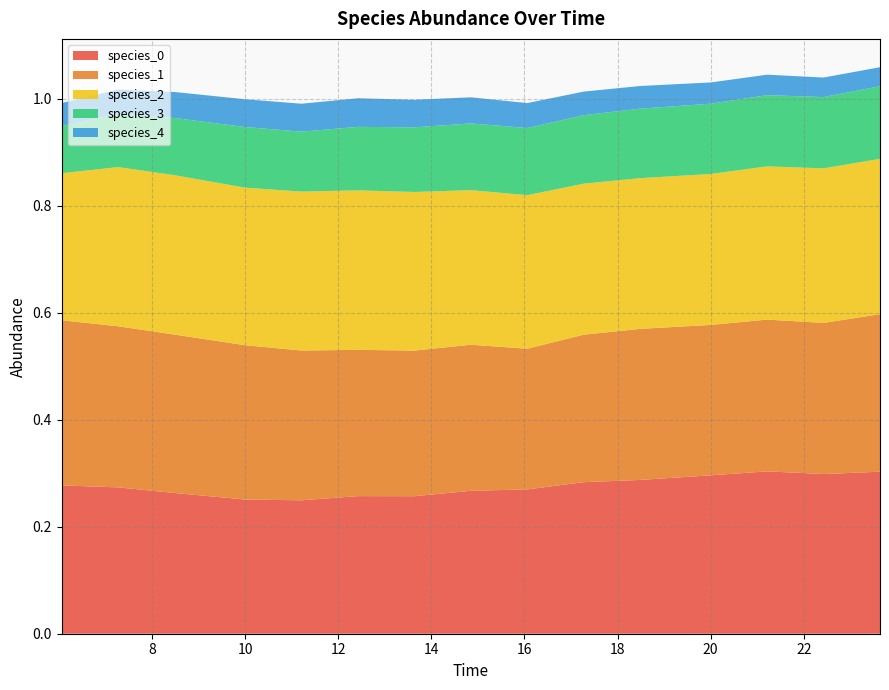

Reading left to right, list all the values displayed in this chart.

species_0: 0=0.3	1=0.3	2=0.3	3=0.3	4=0.2	5=0.3	6=0.3	7=0.3	8=0.3	9=0.3	10=0.3	11=0.3	12=0.3	13=0.3	14=0.3
species_1: 0=0.3	1=0.3	2=0.3	3=0.3	4=0.3	5=0.3	6=0.3	7=0.3	8=0.3	9=0.3	10=0.3	11=0.3	12=0.3	13=0.3	14=0.3
species_2: 0=0.3	1=0.3	2=0.3	3=0.3	4=0.3	5=0.3	6=0.3	7=0.3	8=0.3	9=0.3	10=0.3	11=0.3	12=0.3	13=0.3	14=0.3
species_3: 0=0.1	1=0.1	2=0.1	3=0.1	4=0.1	5=0.1	6=0.1	7=0.1	8=0.1	9=0.1	10=0.1	11=0.1	12=0.1	13=0.1	14=0.1
species_4: 0=0.0	1=0.0	2=0.0	3=0.1	4=0.1	5=0.1	6=0.1	7=0.0	8=0.0	9=0.0	10=0.0	11=0.0	12=0.0	13=0.0	14=0.0